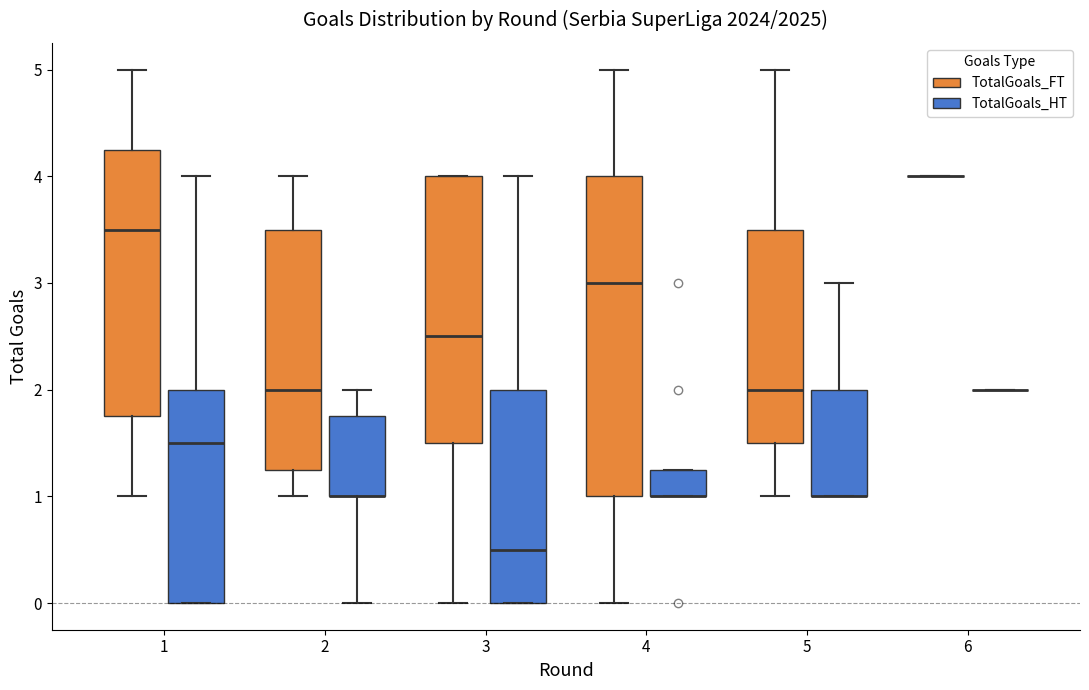

Reading left to right, read every box against the y-axis: the position of its median line, the range the box covers, and the ends of its whiskers. The values are not printed on the chart, so give them approximately, as read against the axis.

1 (TotalGoals_FT): median 3.5, box 1.8 to 4.3, whiskers 1.0 to 5.0
1 (TotalGoals_HT): median 1.5, box 0.0 to 2.0, whiskers 0.0 to 4.0
2 (TotalGoals_FT): median 2.0, box 1.3 to 3.5, whiskers 1.0 to 4.0
2 (TotalGoals_HT): median 1.0 (drawn on the box's lower edge), box 1.0 to 1.8, whiskers 0.0 to 2.0
3 (TotalGoals_FT): median 2.5, box 1.5 to 4.0, whiskers 0.0 to 4.0
3 (TotalGoals_HT): median 0.5, box 0.0 to 2.0, whiskers 0.0 to 4.0
4 (TotalGoals_FT): median 3.0, box 1.0 to 4.0, whiskers 0.0 to 5.0
4 (TotalGoals_HT): median 1.0 (drawn on the box's lower edge), box 1.0 to 1.3, whiskers 1.0 to 1.3
5 (TotalGoals_FT): median 2.0, box 1.5 to 3.5, whiskers 1.0 to 5.0
5 (TotalGoals_HT): median 1.0 (drawn on the box's lower edge), box 1.0 to 2.0, whiskers 1.0 to 3.0
6 (TotalGoals_FT): box collapsed to a line at 4.0, whiskers 4.0 to 4.0
6 (TotalGoals_HT): box collapsed to a line at 2.0, whiskers 2.0 to 2.0